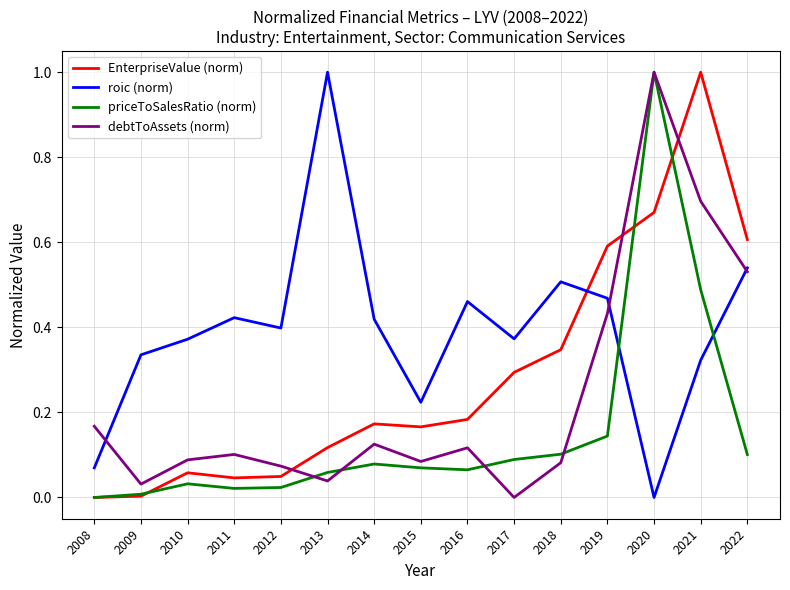

Rank the series at 2014 from highest to lowest value.

roic (norm), EnterpriseValue (norm), debtToAssets (norm), priceToSalesRatio (norm)